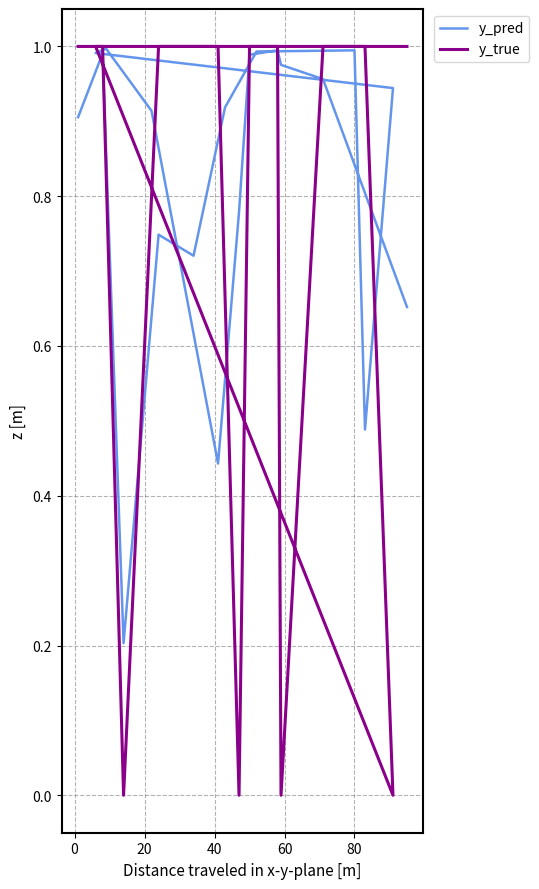

What is the difference between the maximum and minimum values in the y_pred series?

0.8